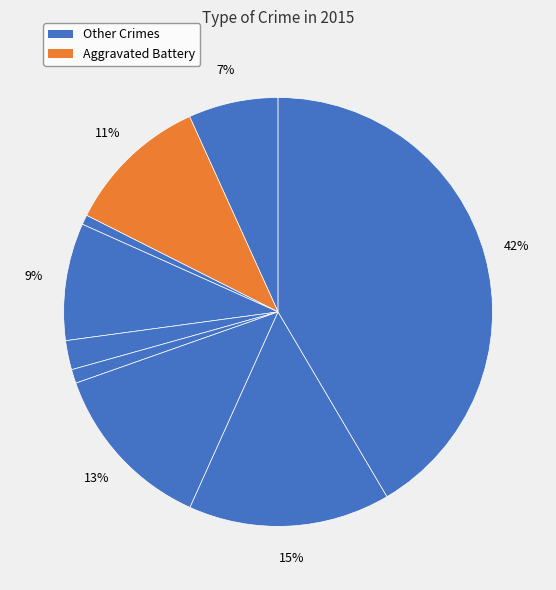

Is there any slice that represents more than half of the pie?

No